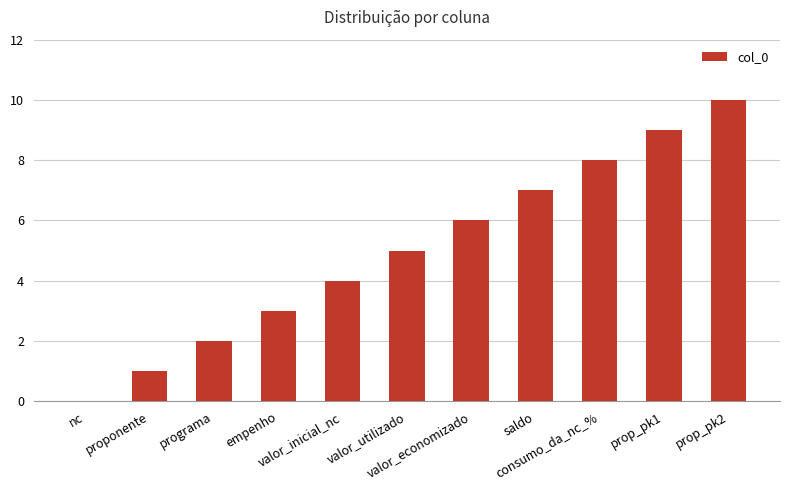

What is the sum of the values at valor_inicial_nc and prop_pk2?

14